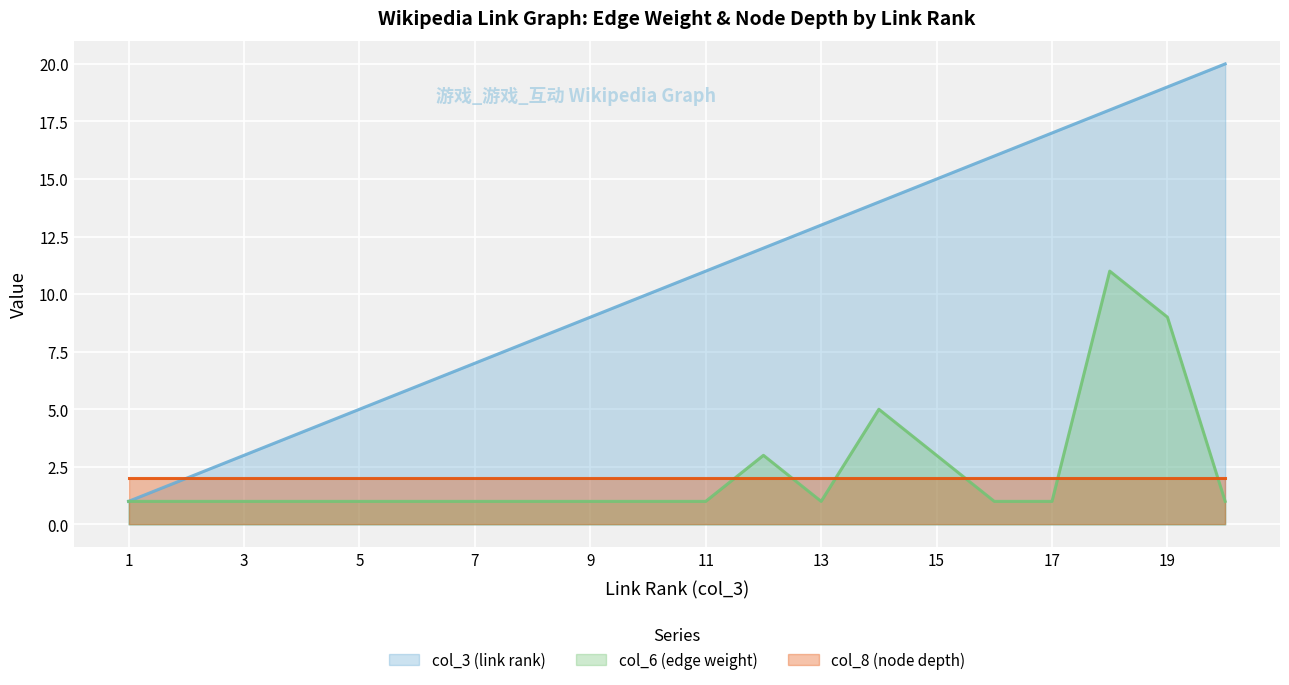

True or false: col_6 (edge weight) and col_3 (link rank) cross at least once.

False